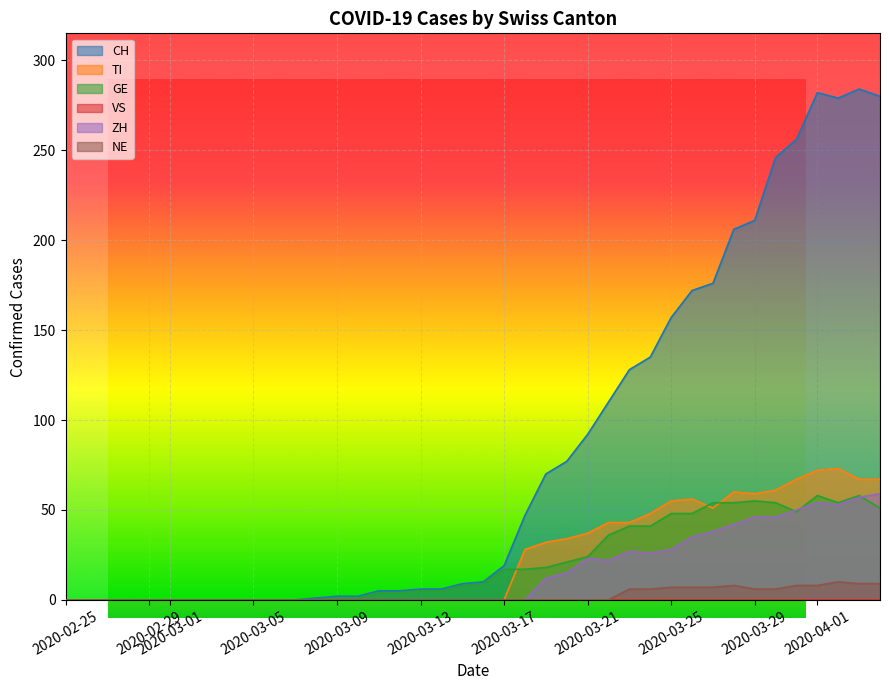

What is the maximum value shown in the chart?

284